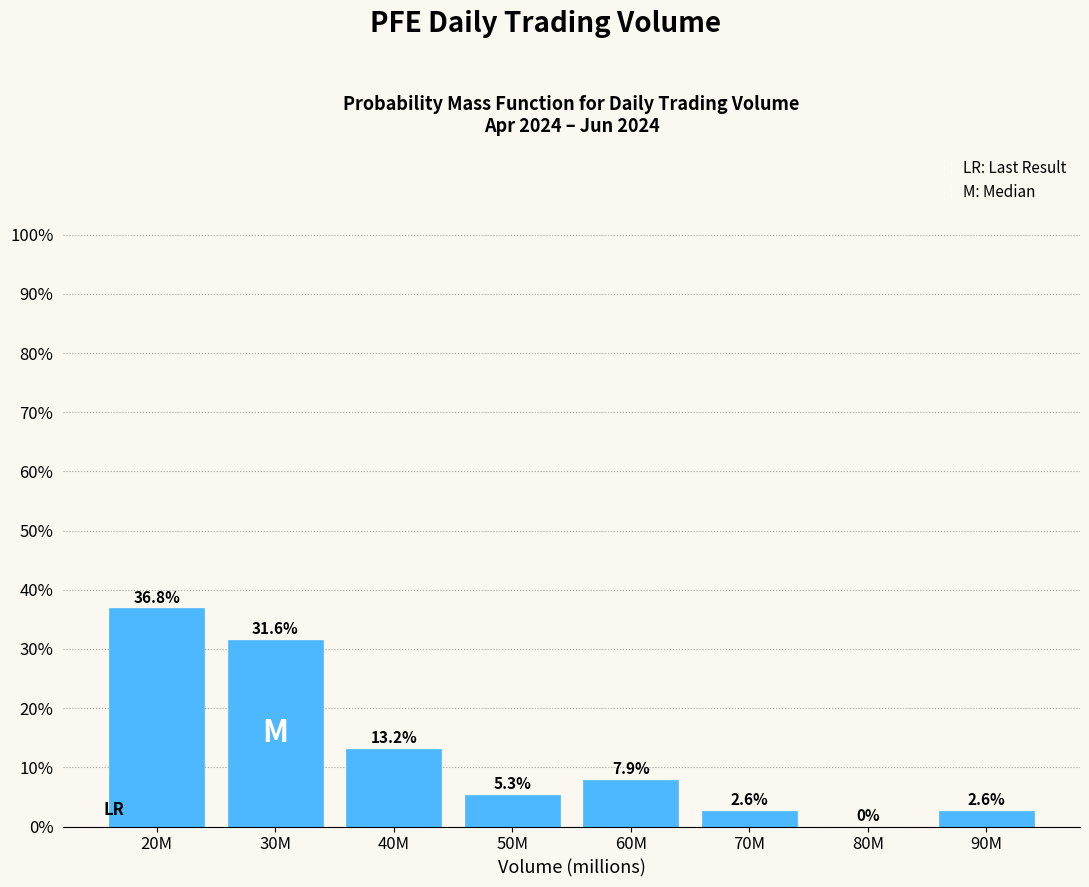

Reading left to right, what are all the values shown in this chart?

20M=36.8	30M=31.6	40M=13.2	50M=5.3	60M=7.9	70M=2.6	80M=0.0	90M=2.6